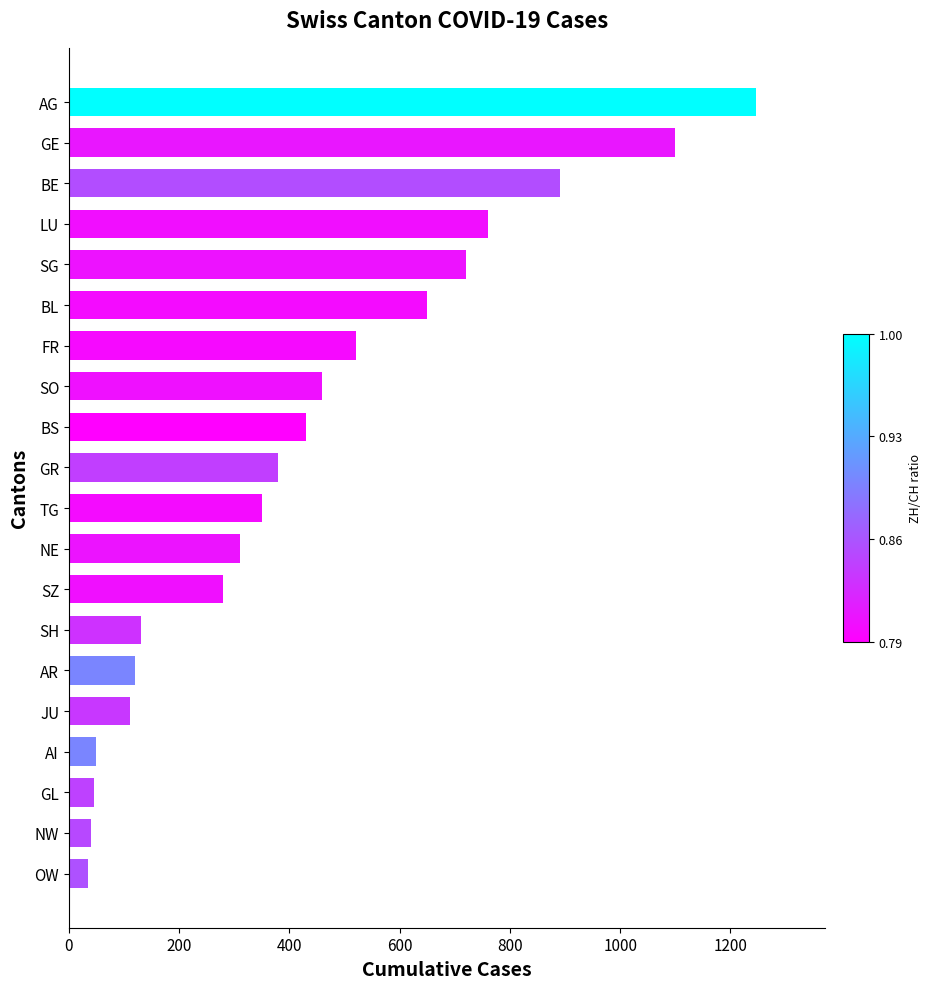

What is the smallest value displayed?

35